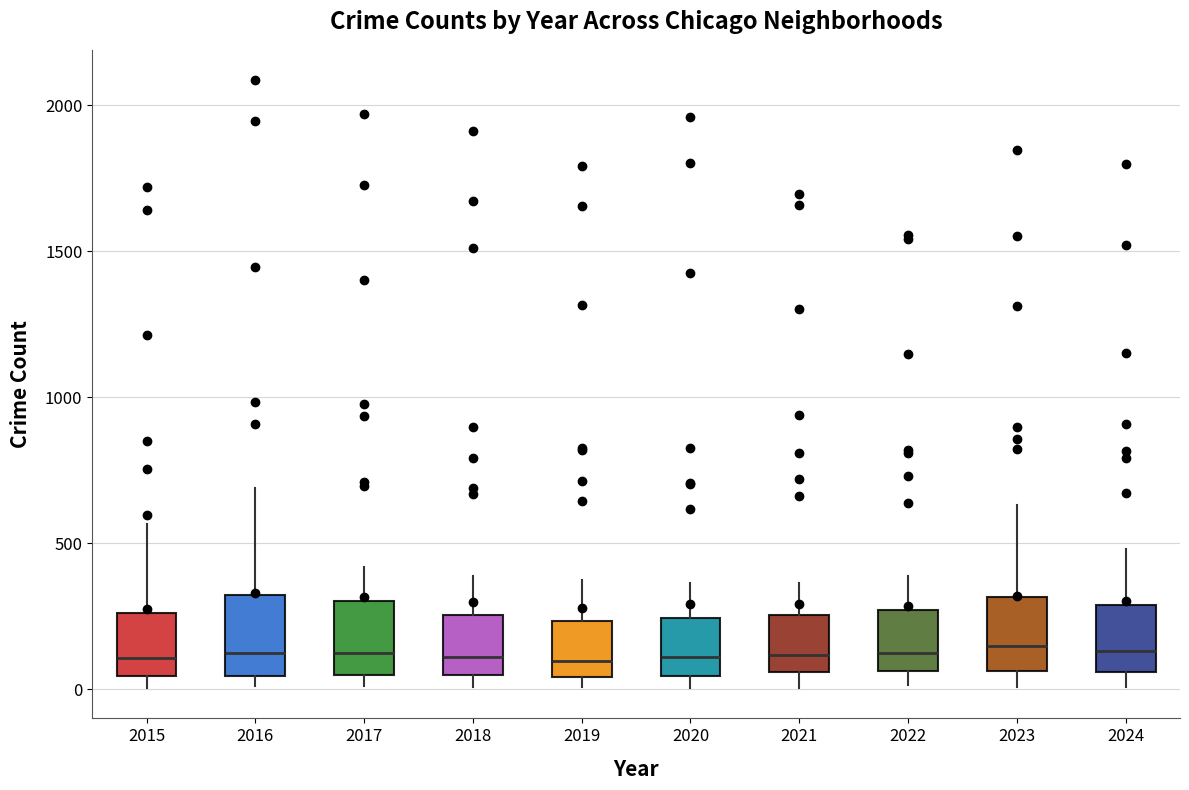

Reading left to right, read every box against the y-axis: the position of its median line, the range the box covers, and the ends of its whiskers. The values are not printed on the chart, so give them approximately, as read against the axis.

2015: median 100, box 50 to 250, whiskers 0 to 550
2016: median 150, box 50 to 300, whiskers 0 to 700
2017: median 100, box 50 to 300, whiskers 0 to 400
2018: median 100, box 50 to 250, whiskers 0 to 400
2019: median 100, box 50 to 250, whiskers 0 to 400
2020: median 100, box 50 to 250, whiskers 0 to 350
2021: median 100, box 50 to 250, whiskers 0 to 350
2022: median 100, box 50 to 250, whiskers 0 to 400
2023: median 150, box 50 to 300, whiskers 0 to 650
2024: median 150, box 50 to 300, whiskers 0 to 500